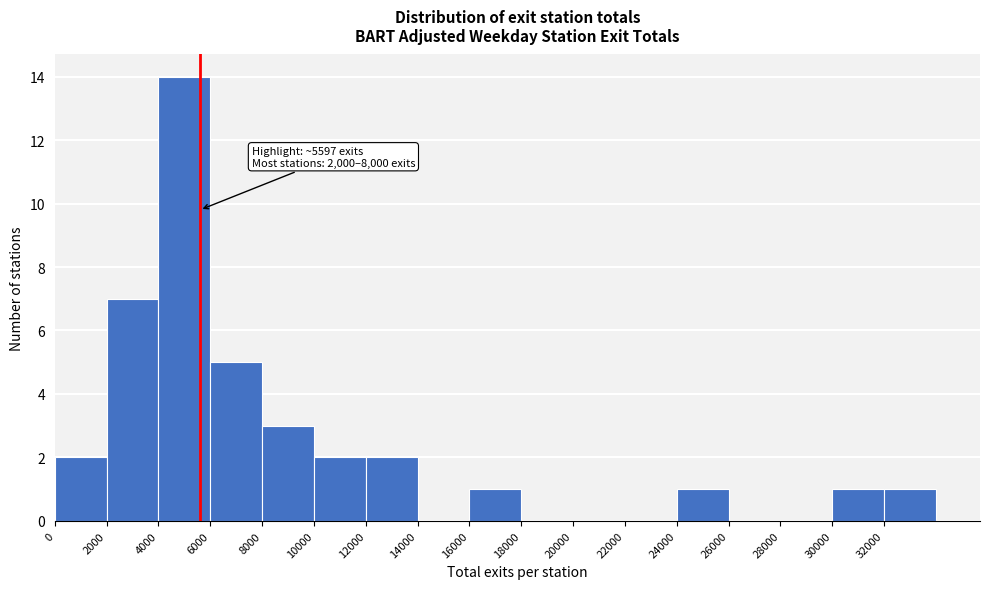

Which range on the x-axis has the tallest bar?

4000 to 6000